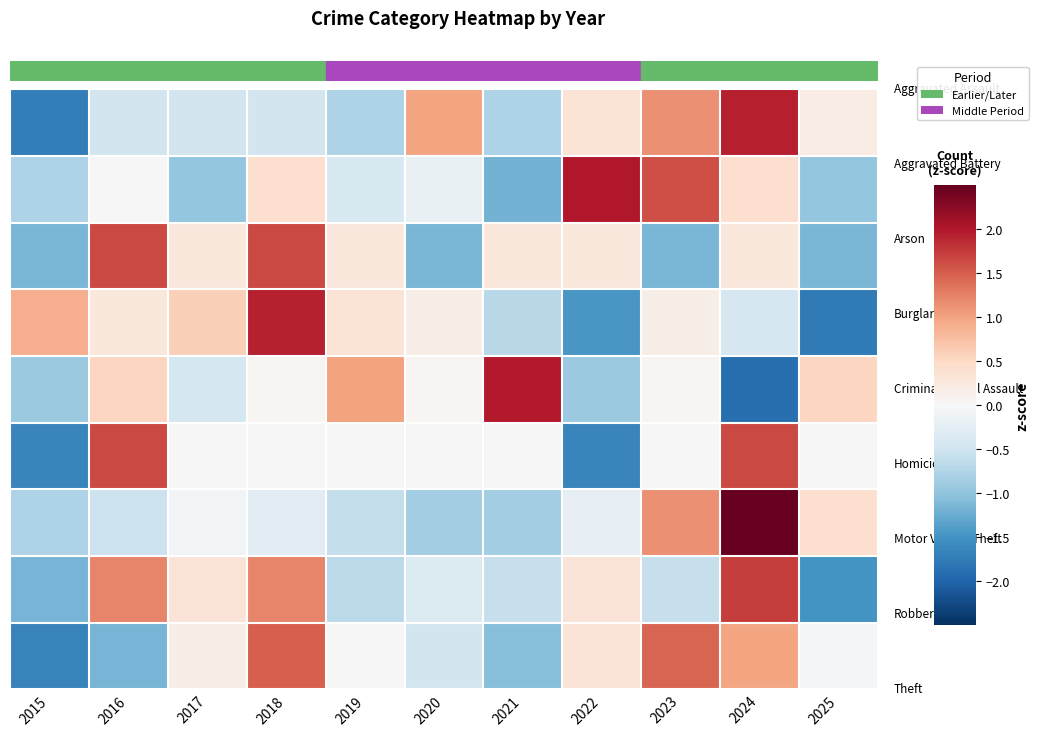

At how many categories does at least one series exceed 2?

2